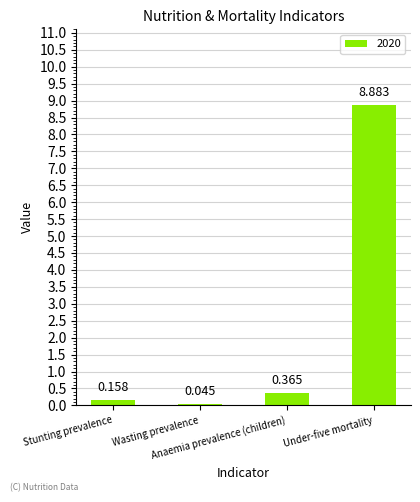

Count the number of data series in this chart.

1